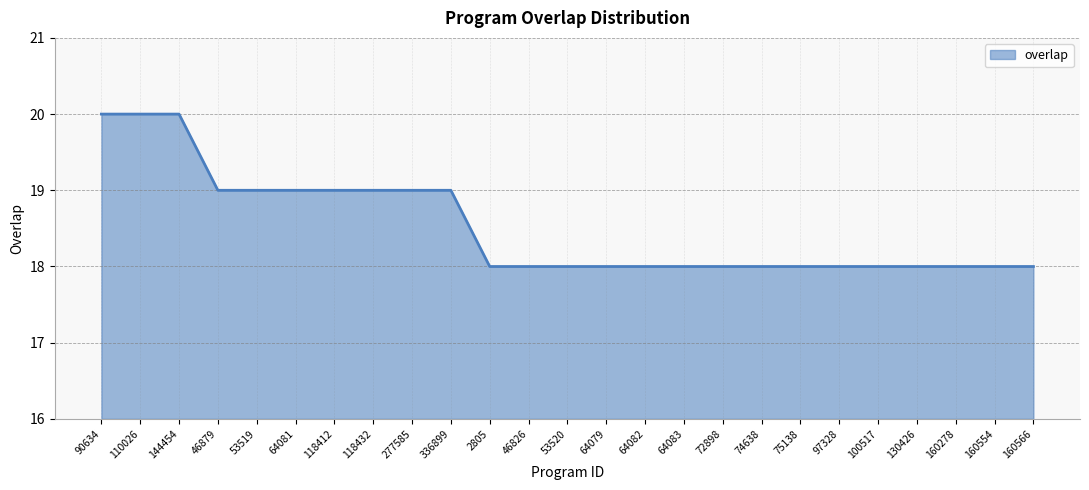

What is the minimum value shown in the chart?

18